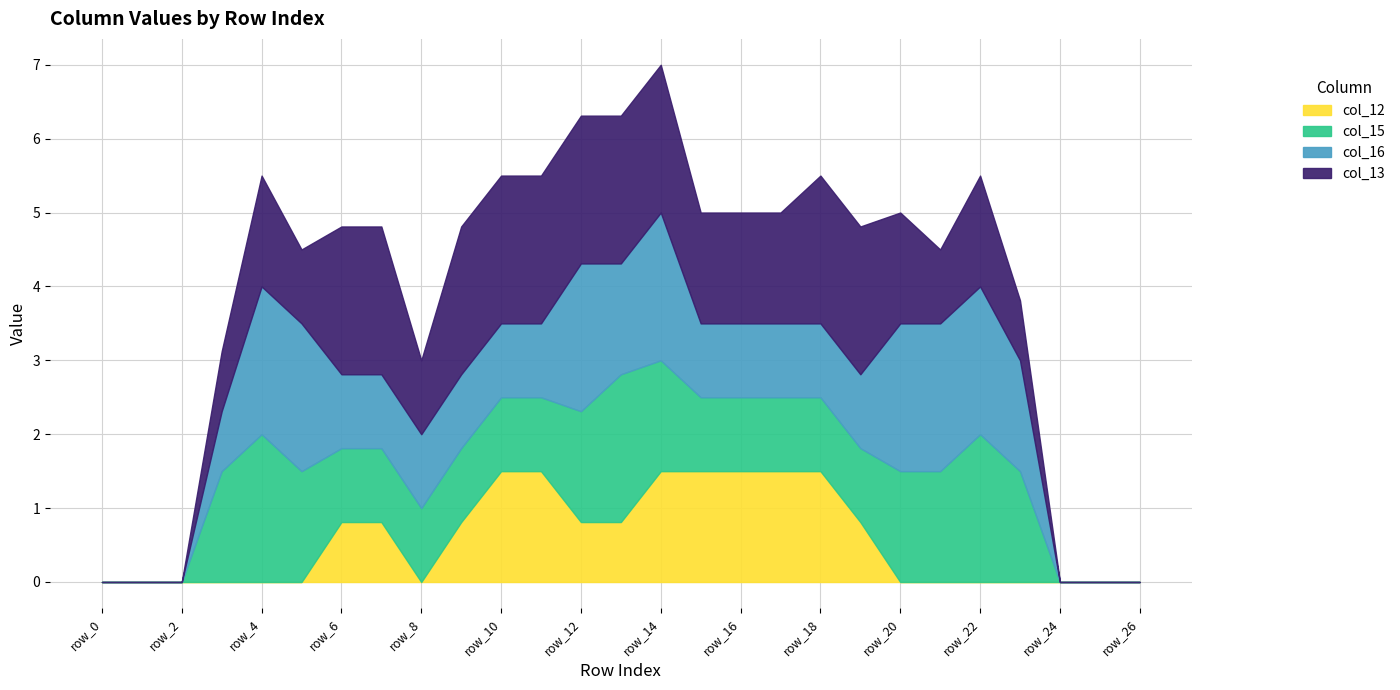

The col_16 series shows 0.8 at row_3. True or false?

True